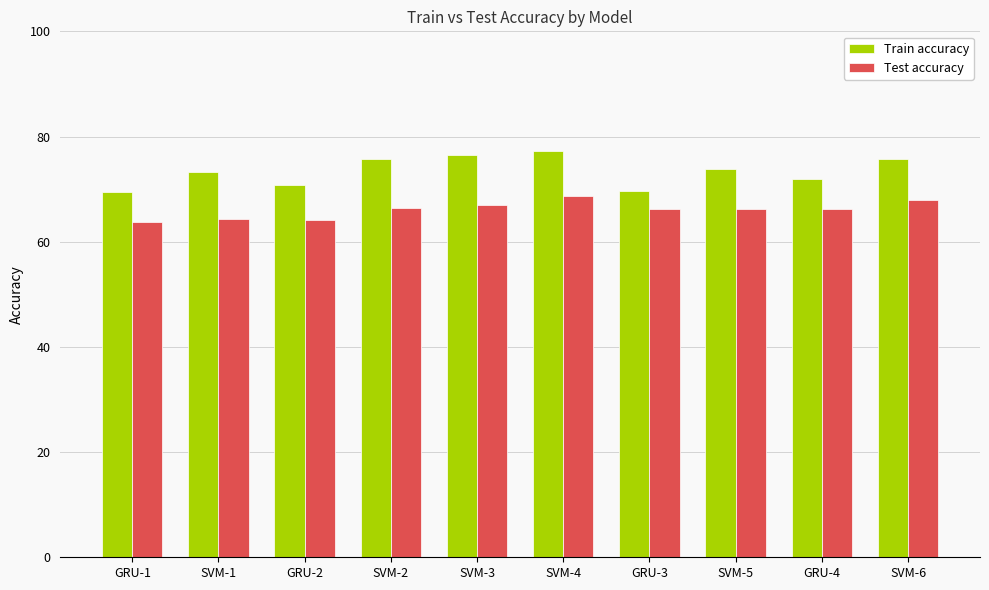

Which series has the widest spread of values?

Train accuracy